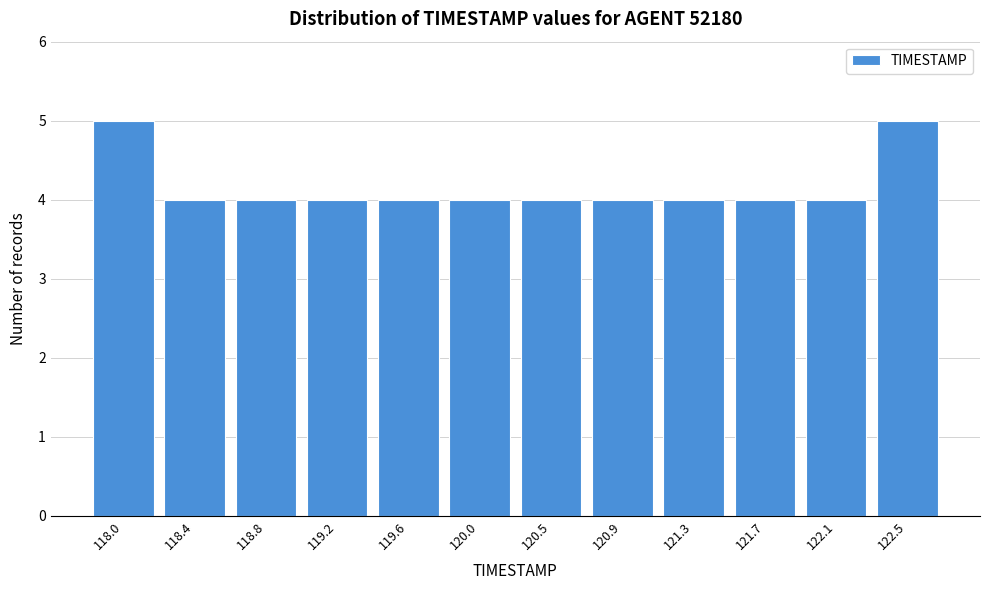

Reading left to right, extract all data points from this chart.

5	4	4	4	4	4	4	4	4	4	4	5